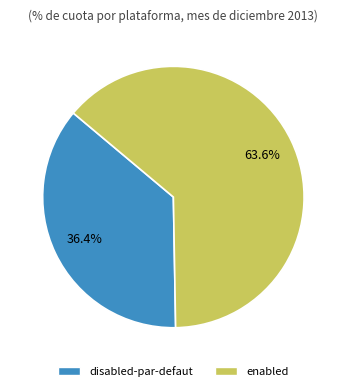

What is the largest slice in the pie chart?

enabled